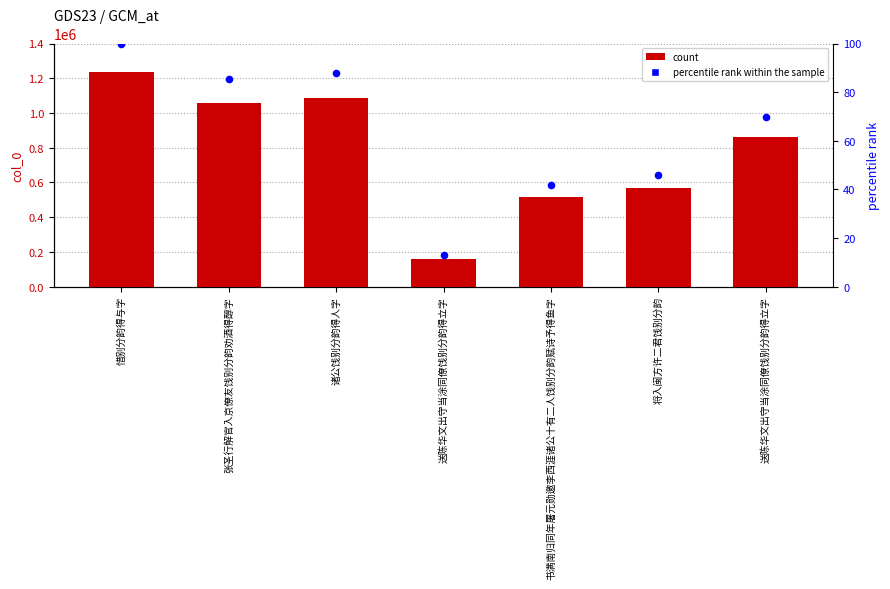

Which series reaches the minimum Y coordinate?

percentile rank within the sample